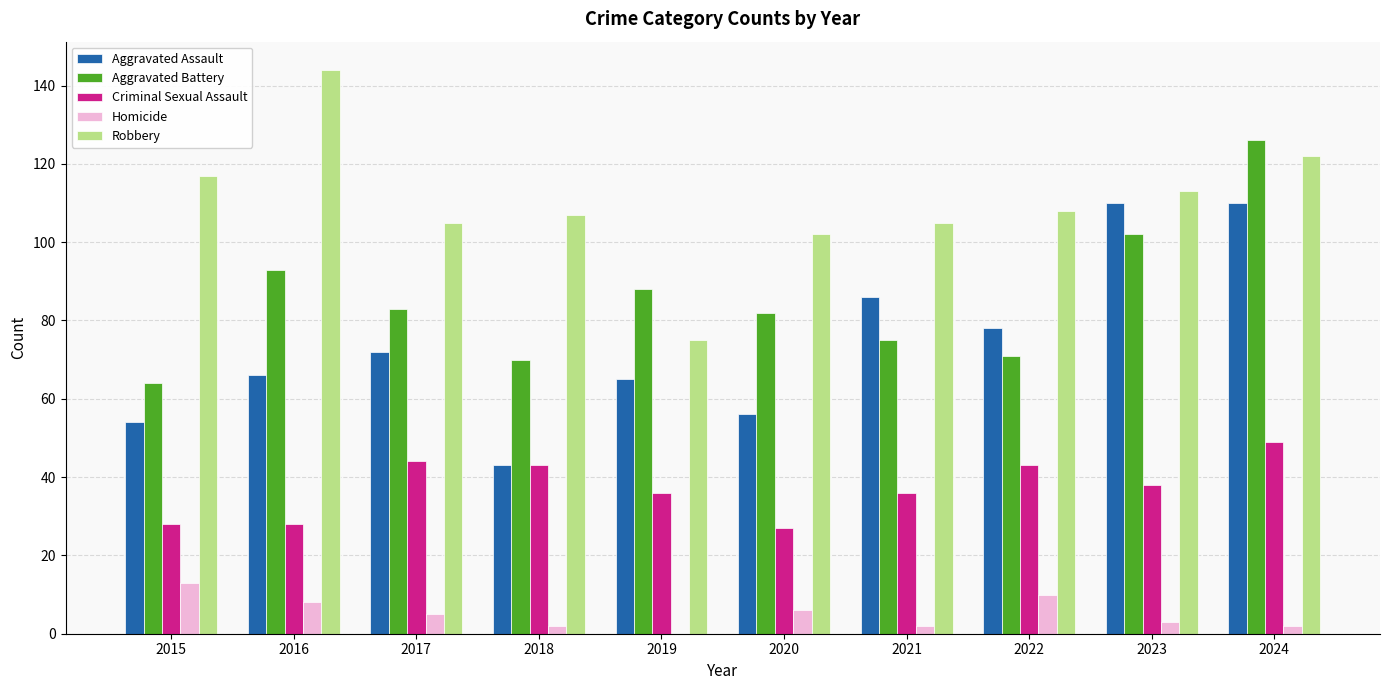

What is the sum of the Homicide values at 2018 and 2019?

2